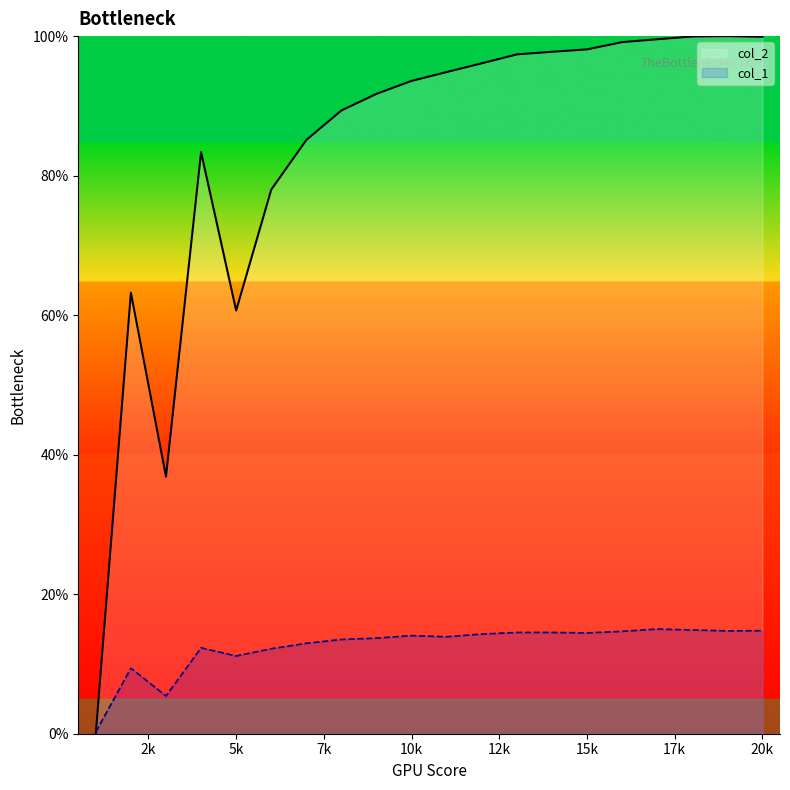

List the series in order of their overall mean, lowest first.

col_1, col_2